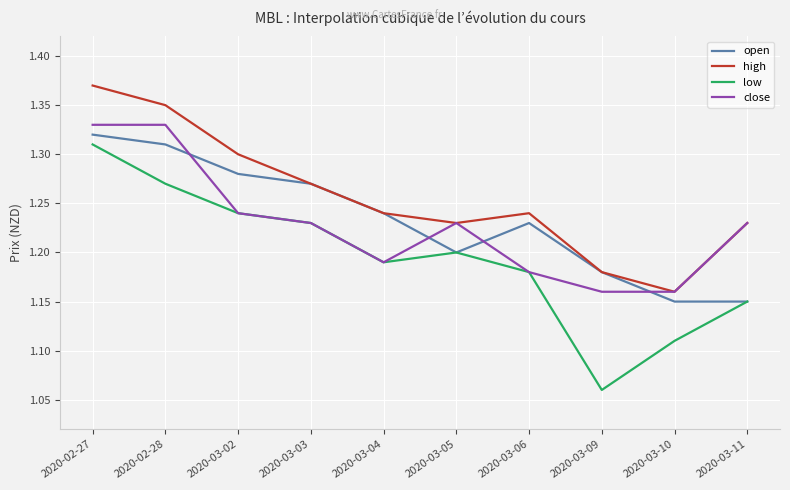

Rank the categories by low value from highest to lowest.

2020-02-27, 2020-02-28, 2020-03-02, 2020-03-03, 2020-03-05, 2020-03-04, 2020-03-06, 2020-03-11, 2020-03-10, 2020-03-09